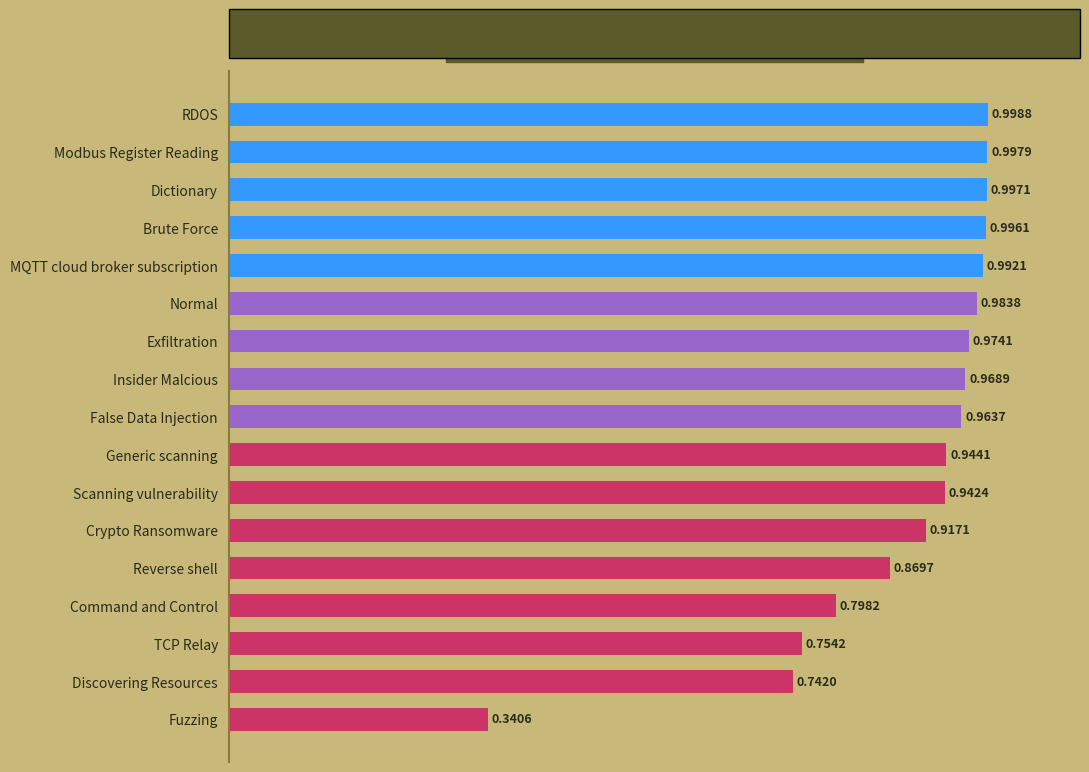

Between Scanning vulnerability and TCP Relay, which is larger?

Scanning vulnerability